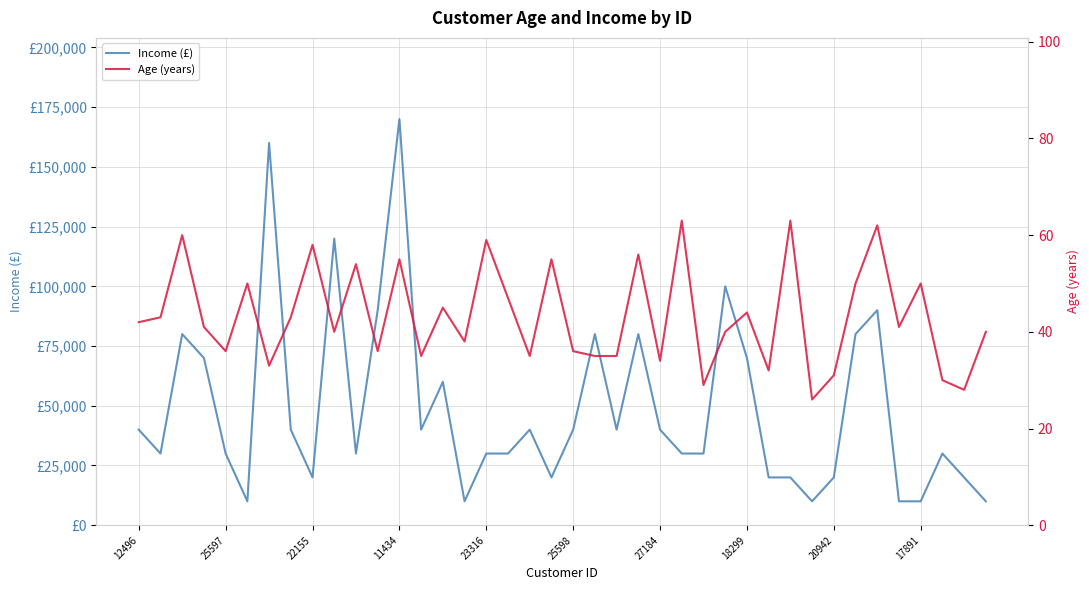

Which category has the lowest value in the Income (£) series?

25598